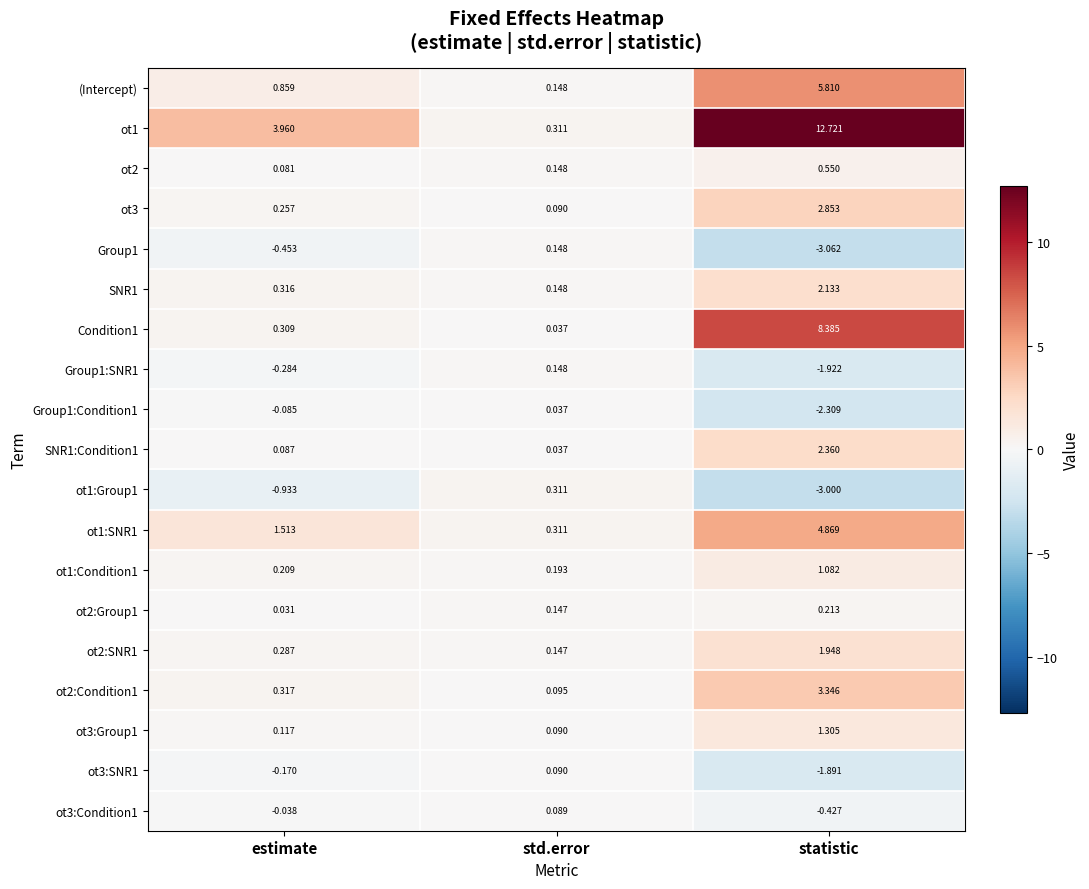

Between estimate and statistic, which series saw the biggest shift?

ot1